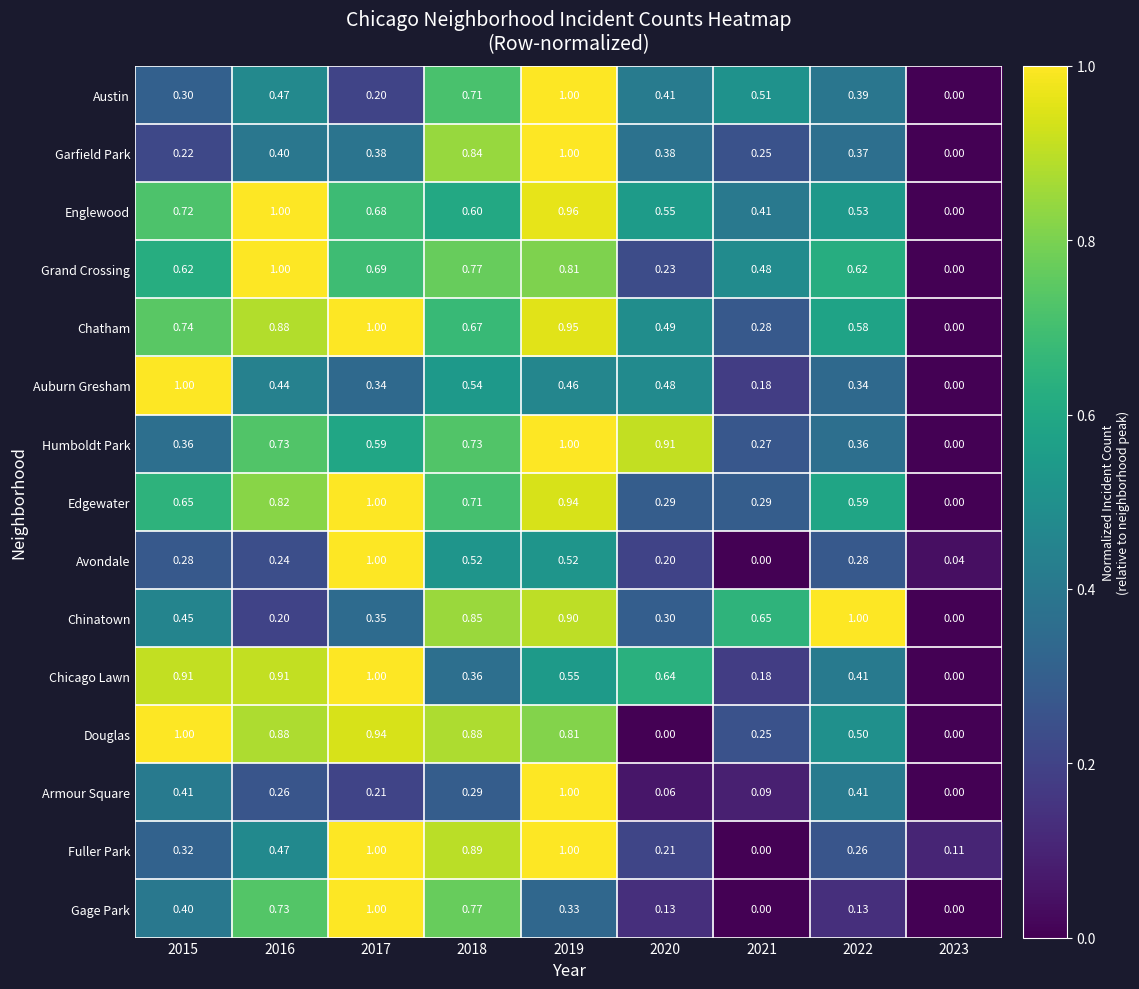

Which series changed the most between 2019 and 2021?

Fuller Park